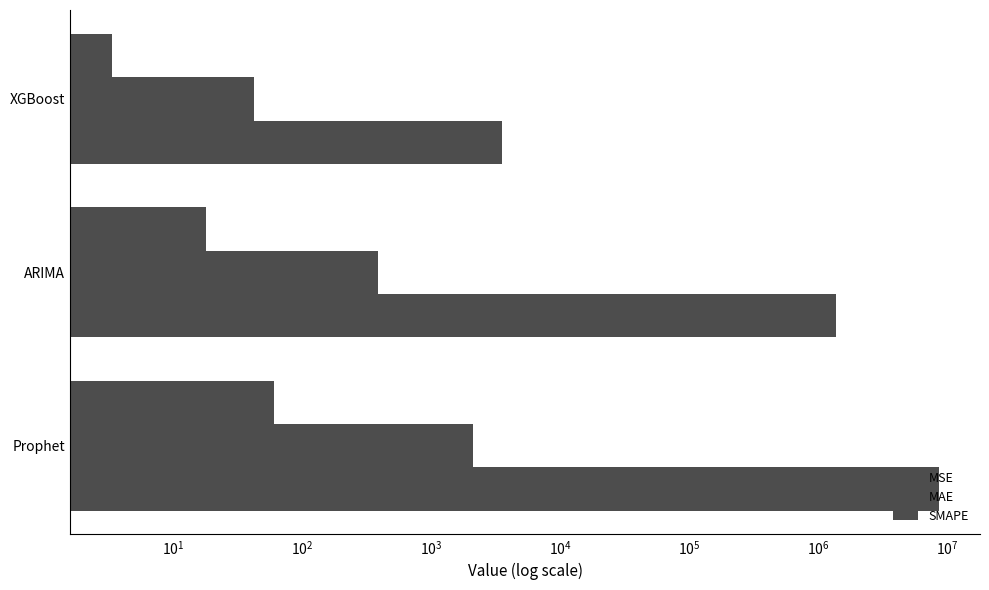

At how many categories does at least one series exceed 2517203?

1